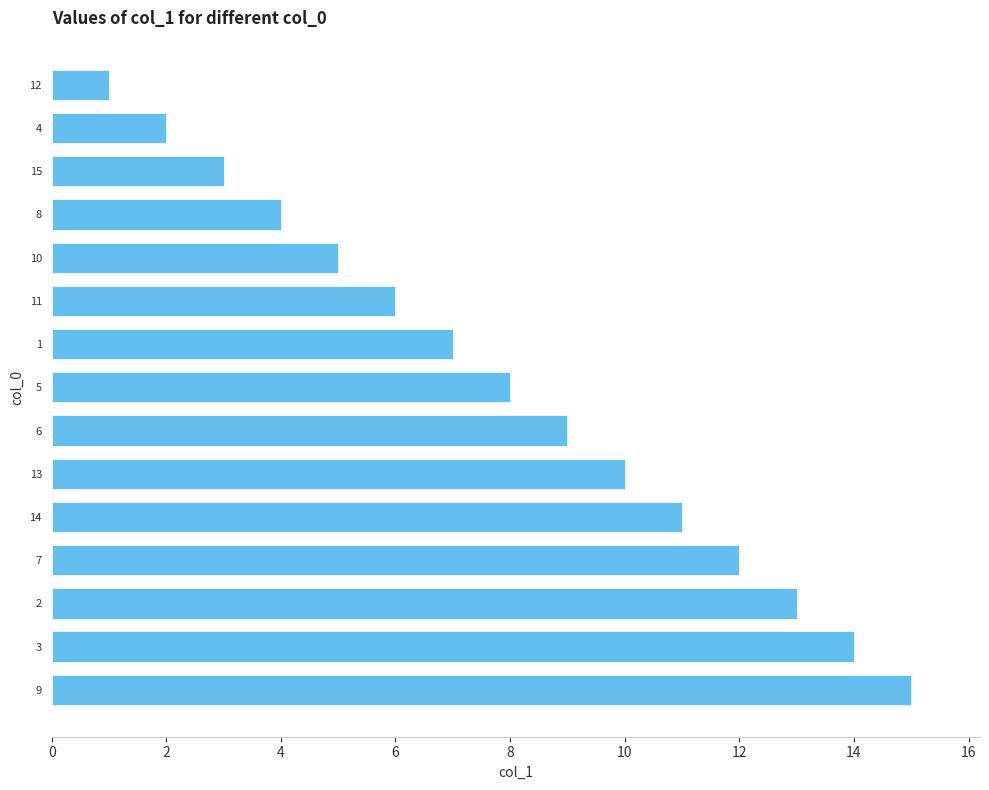

What is the difference between the maximum and minimum values?

14